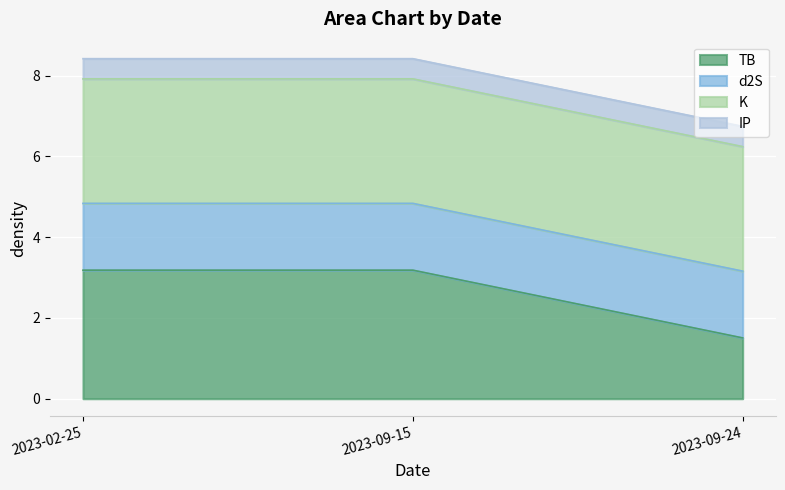

What is the maximum value shown in the chart?

8.4